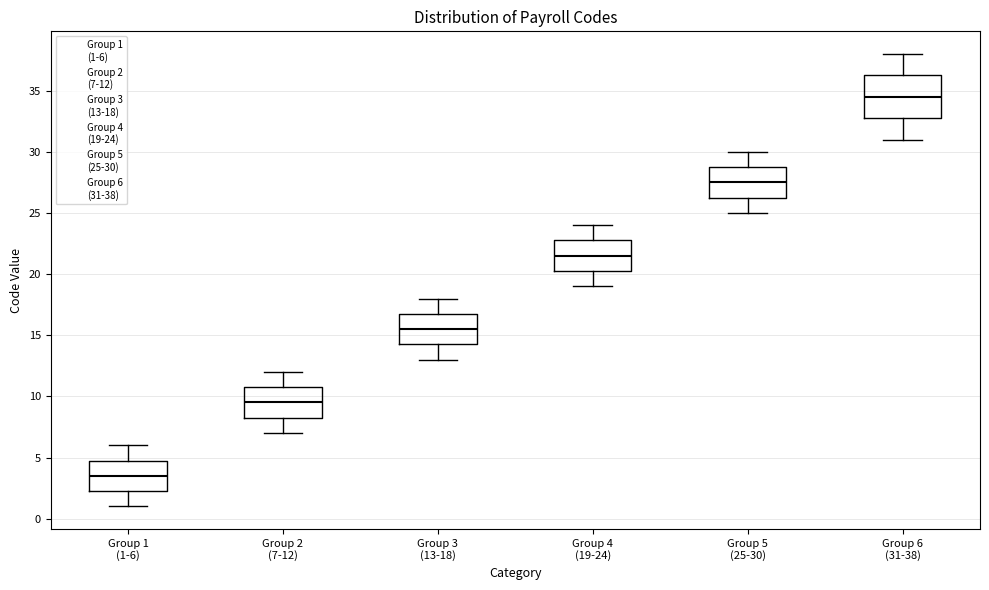

Which box has the lowest median line?

Group 1 (1-6)